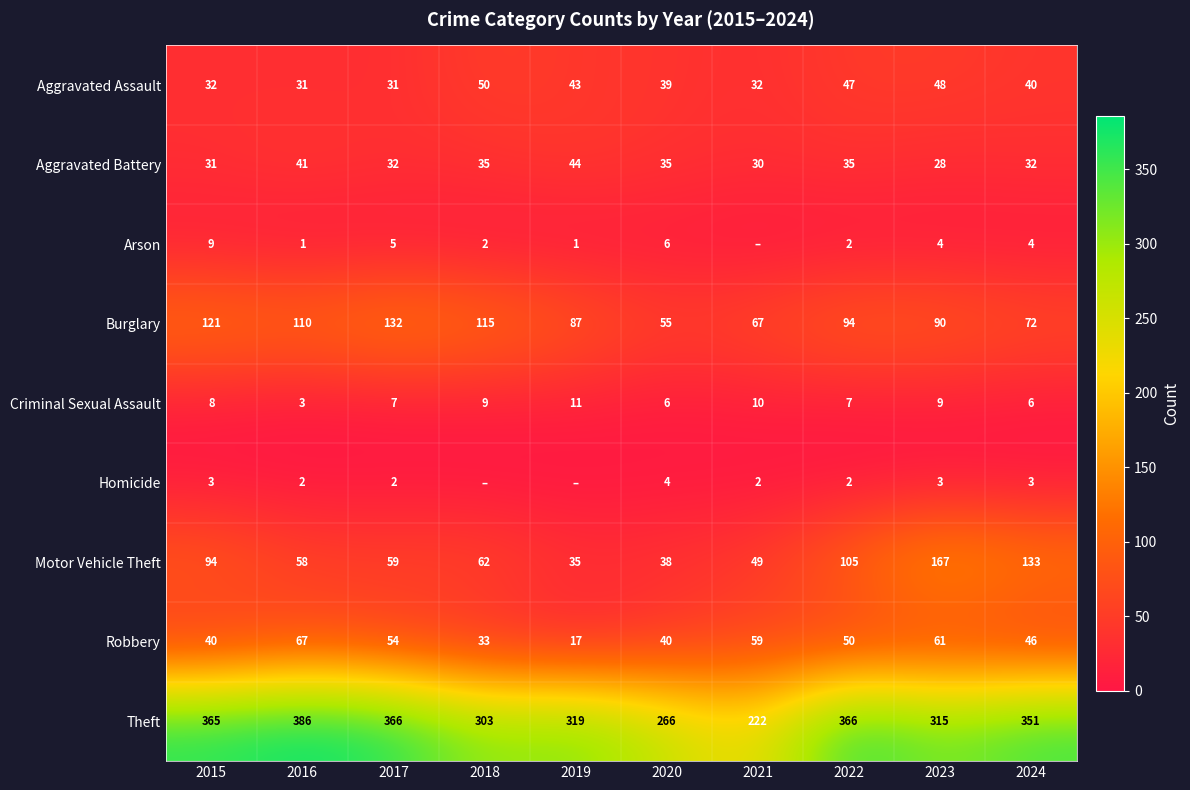

Is it true that Aggravated Assault equals 32 at 2015?

True